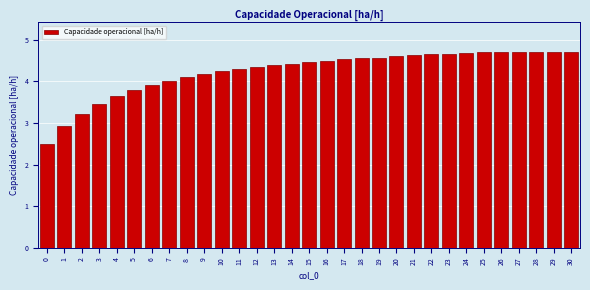

What is the sum of all values?

131.4